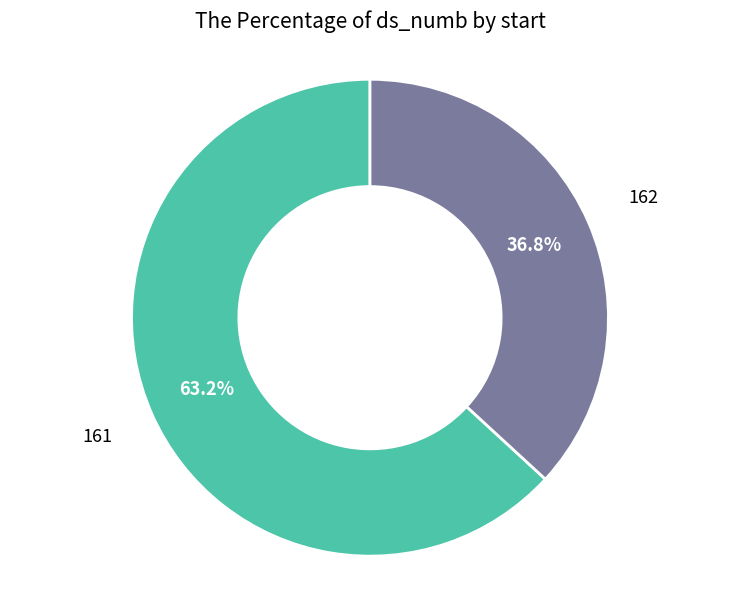

Approximately how many times larger is the value at 162 compared to 161?

0.6